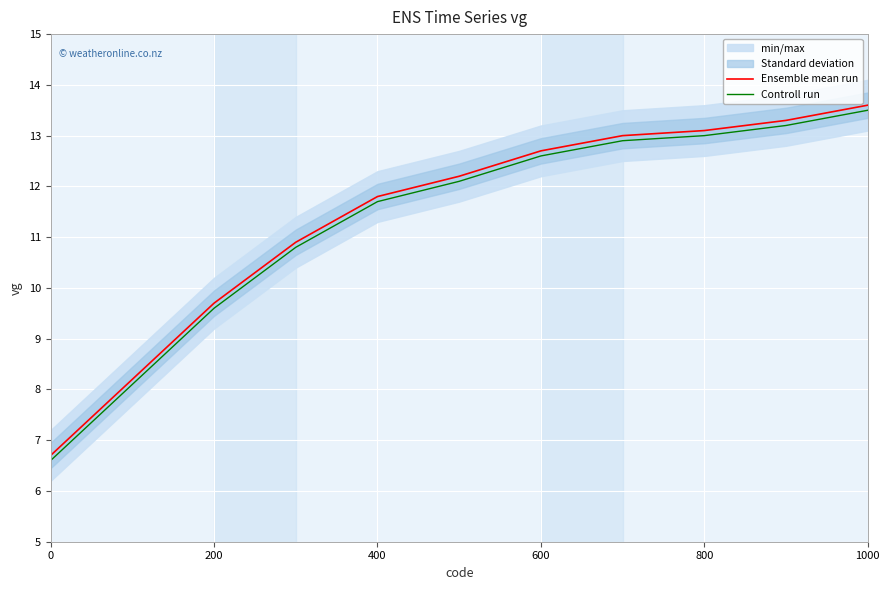

True or false: Ensemble mean run and Controll run intersect in this chart.

False